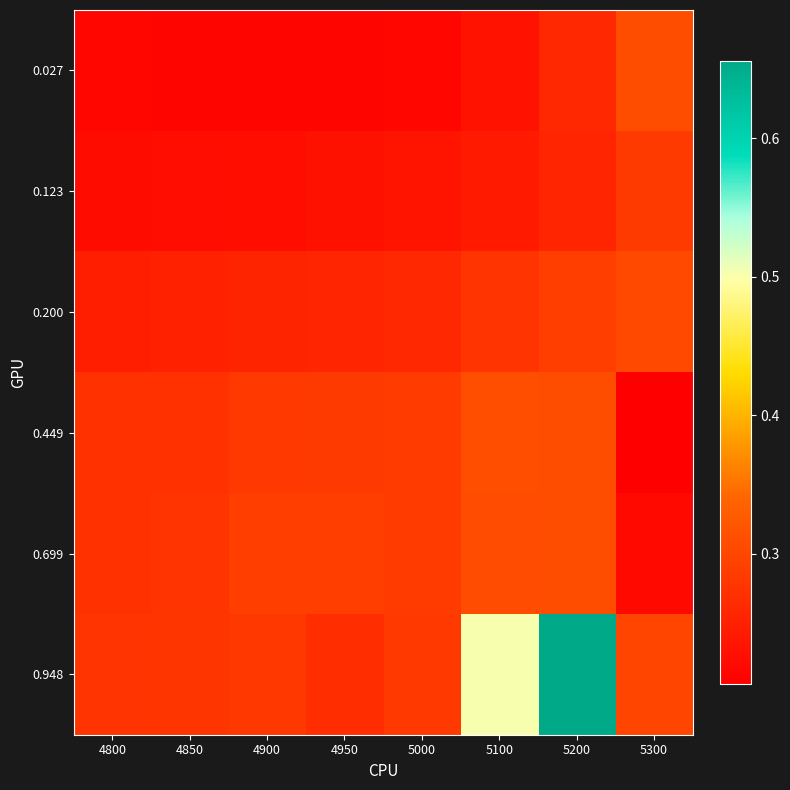

Which series changed the most between 4900 and 5100?

0.948